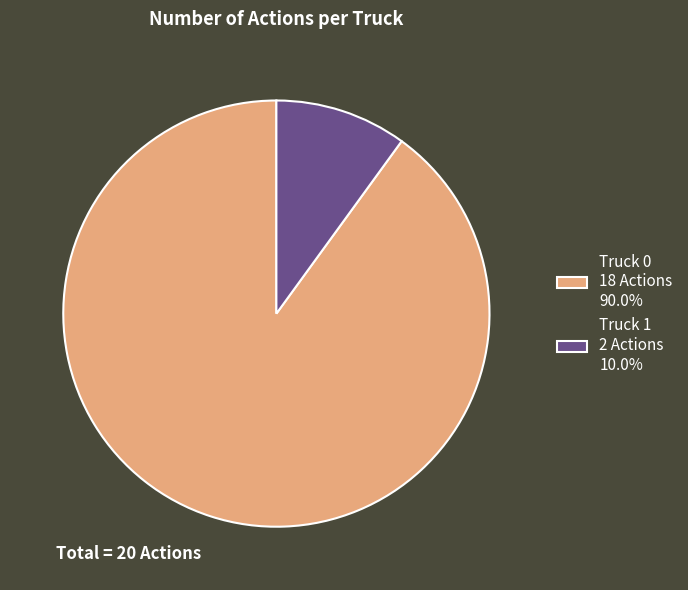

Rank the categories by value from highest to lowest.

Truck 0, Truck 1